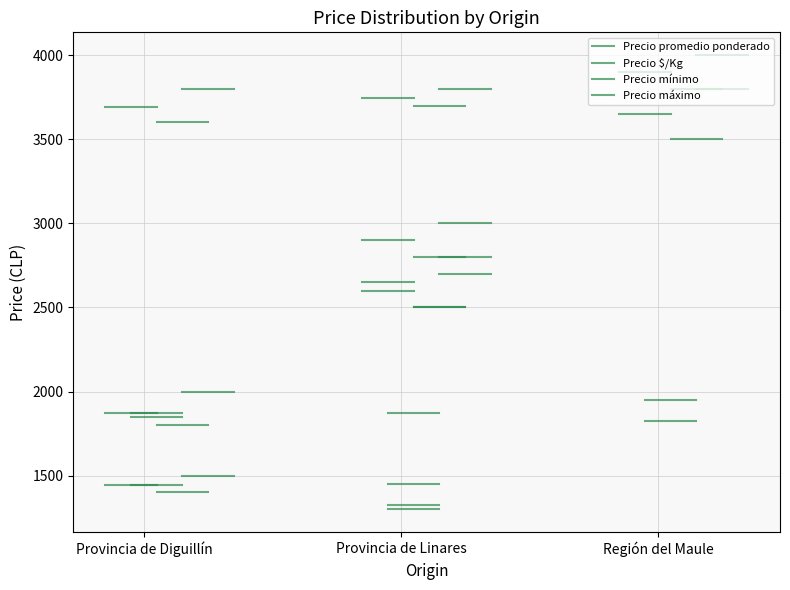

Which series has the largest total across all categories?

Precio máximo